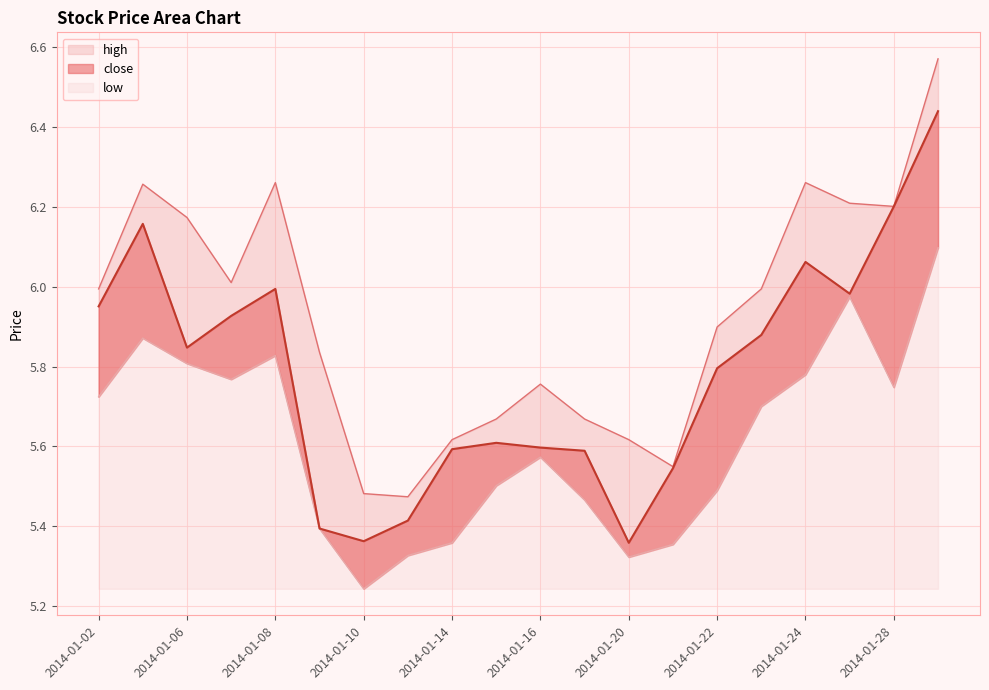

At which label is close closest to 5?

2014-01-20